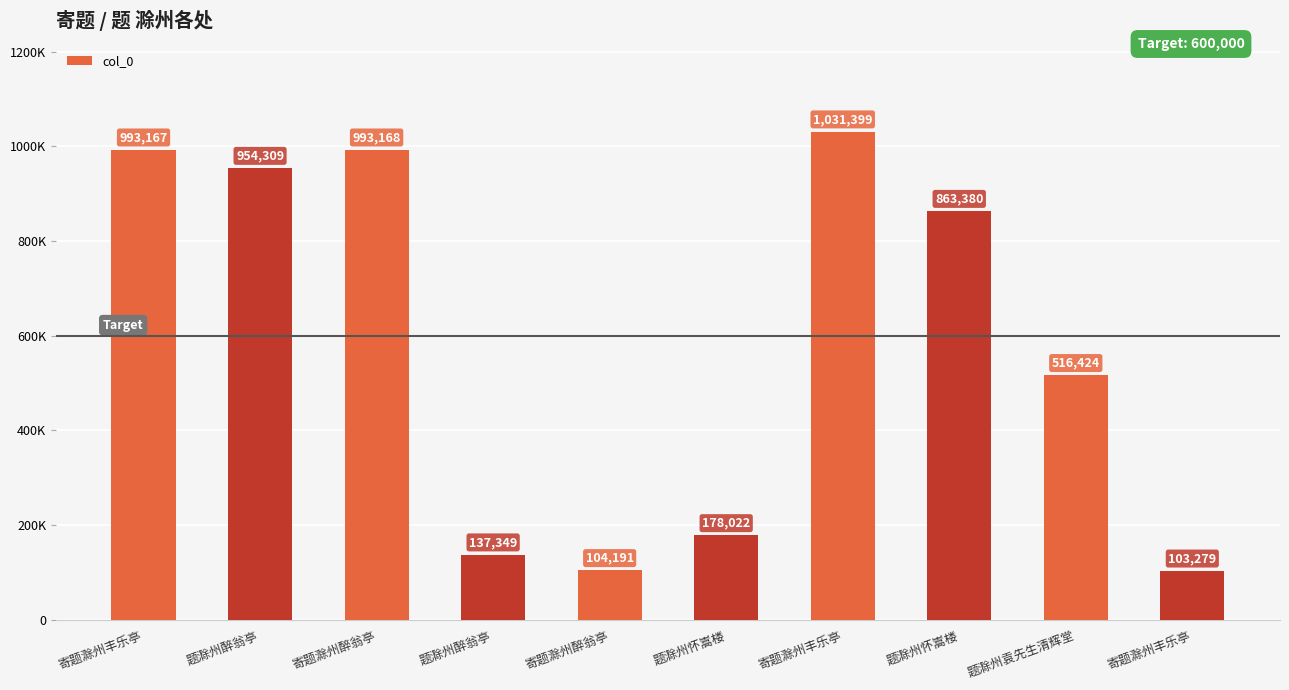

How many data points does each series have?

10